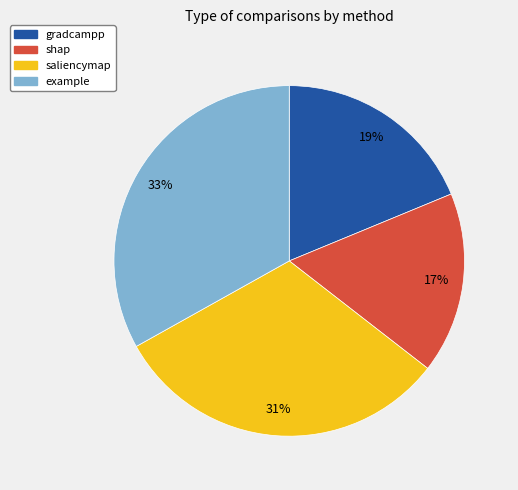

To the nearest percent, what is the average slice percentage?

25%